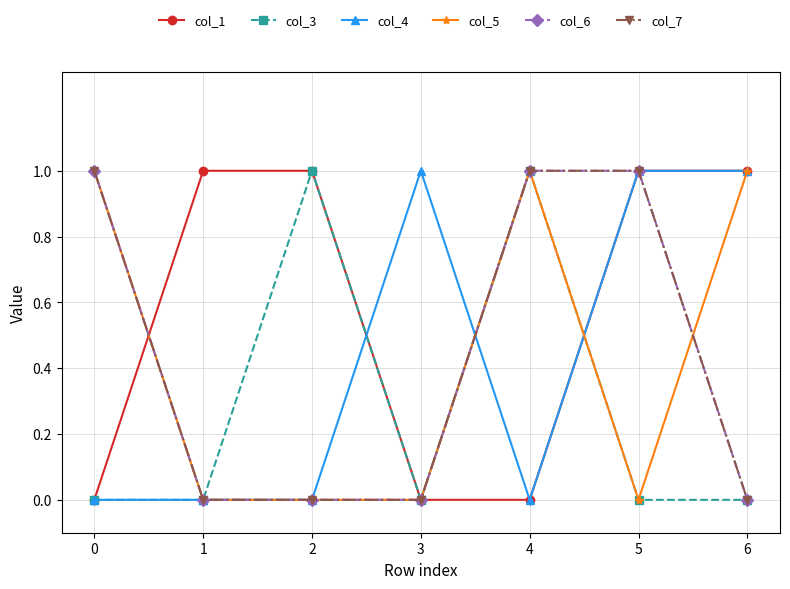

True or false: col_3 has a value of 0 at 3.

True